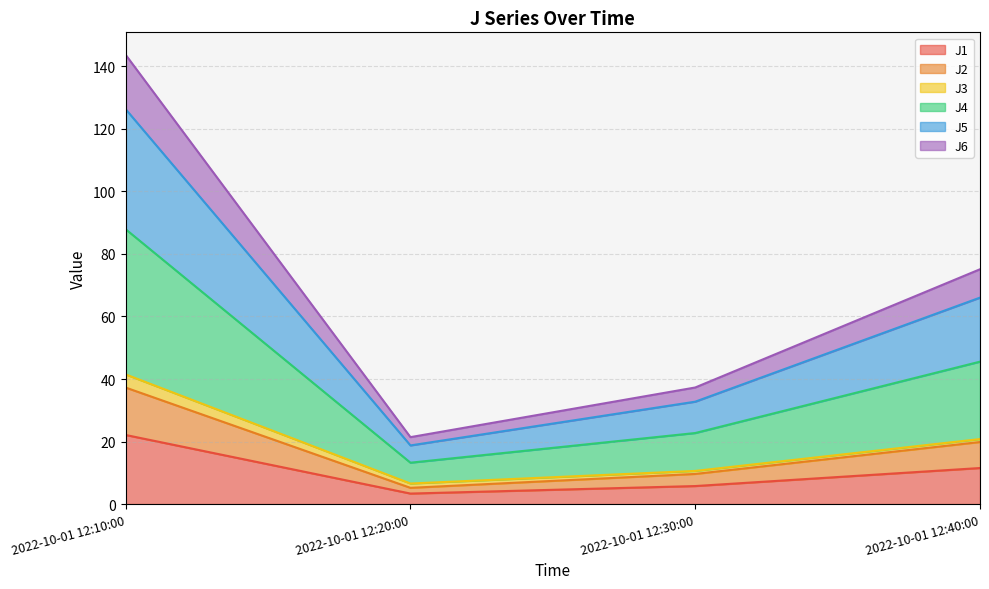

What is the maximum value for J1?

22.1